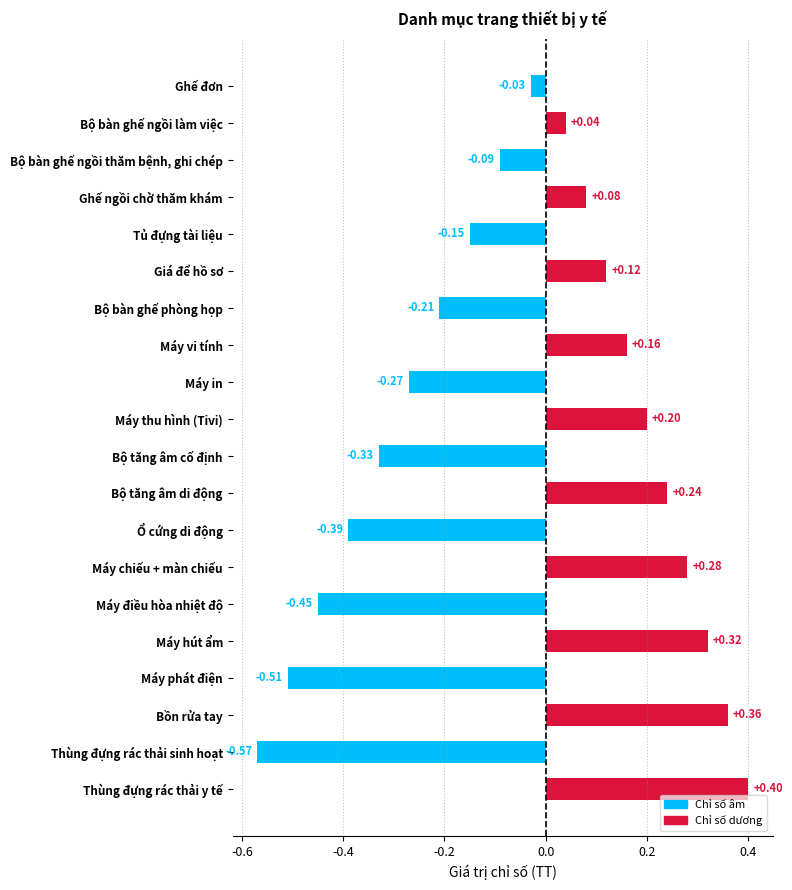

At which category does the chart reach its minimum across all series?

Thùng đựng rác thải sinh hoạt